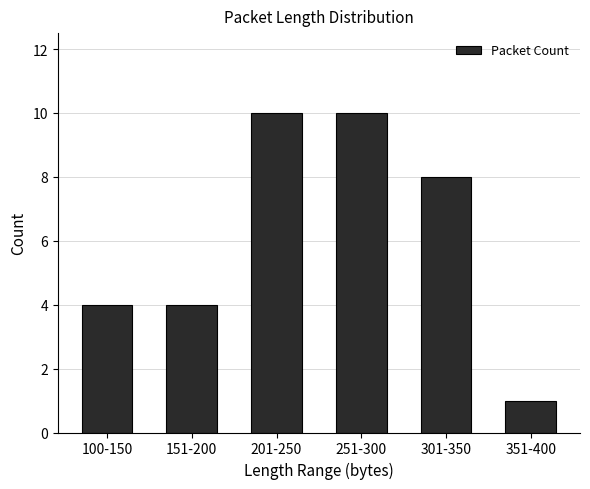

Count the values in the range 4 to 10.

5